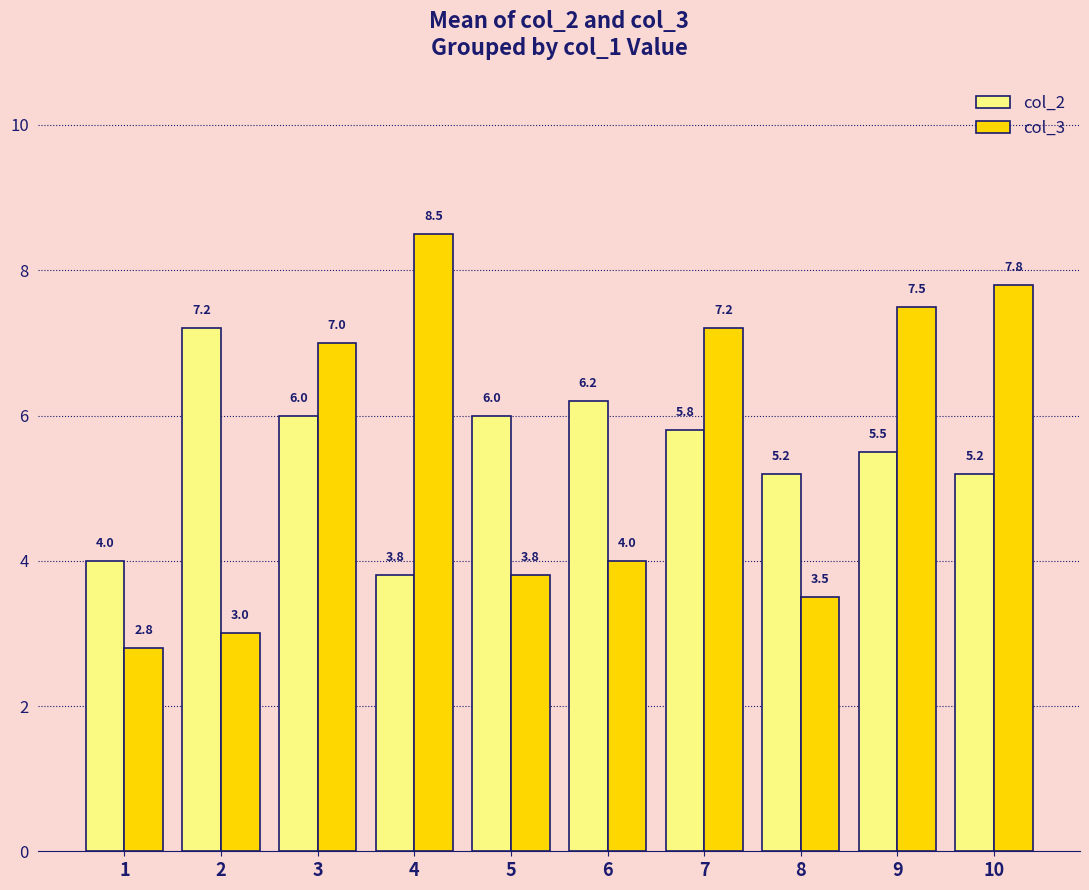

What is the average value of the col_3 series?

5.5